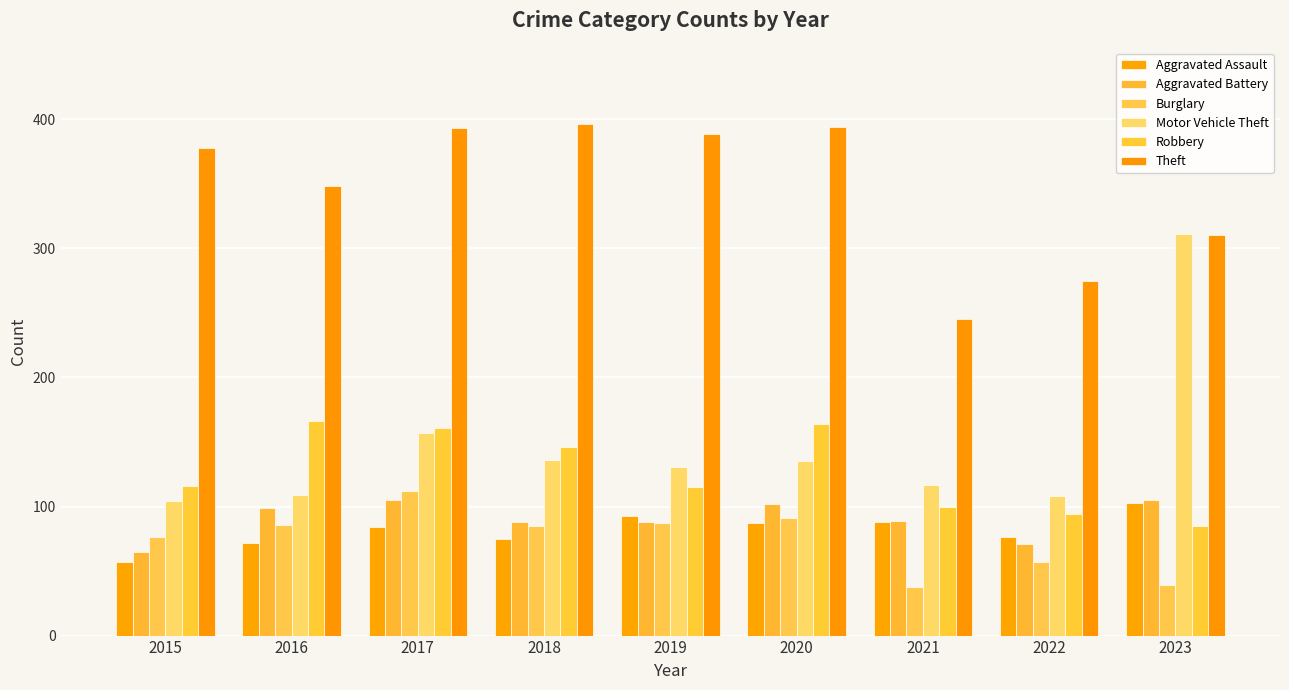

How many bars are there in total?

54